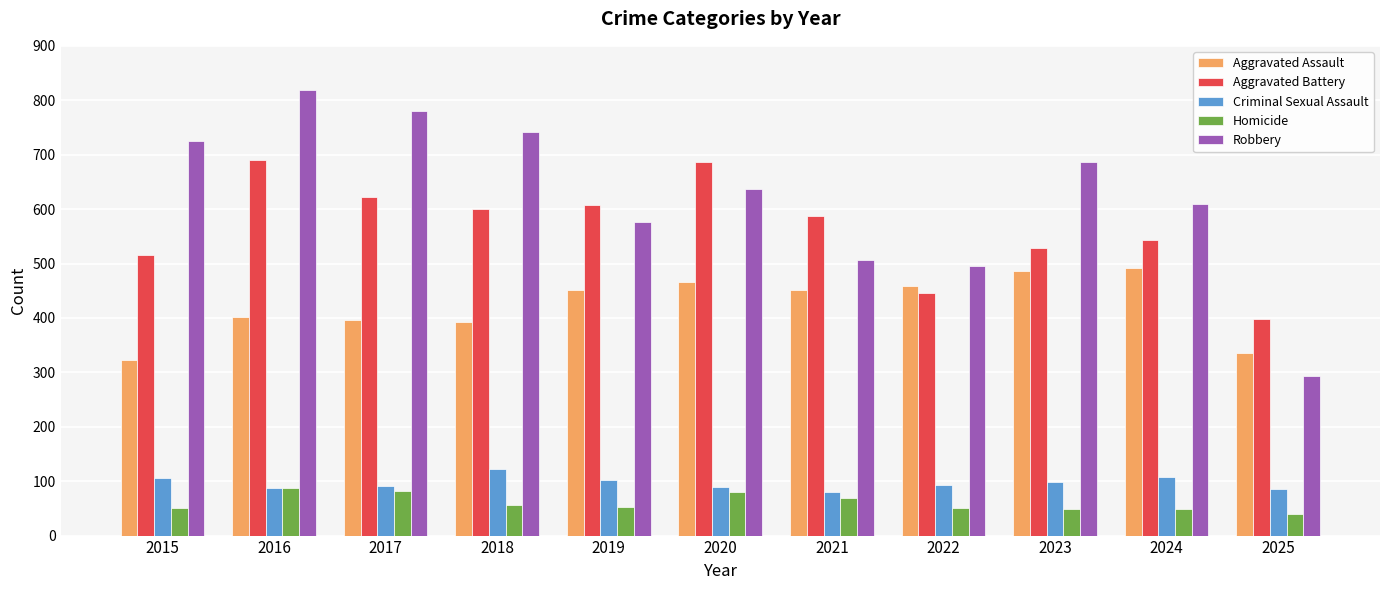

Which series has the largest range (max minus min)?

Robbery